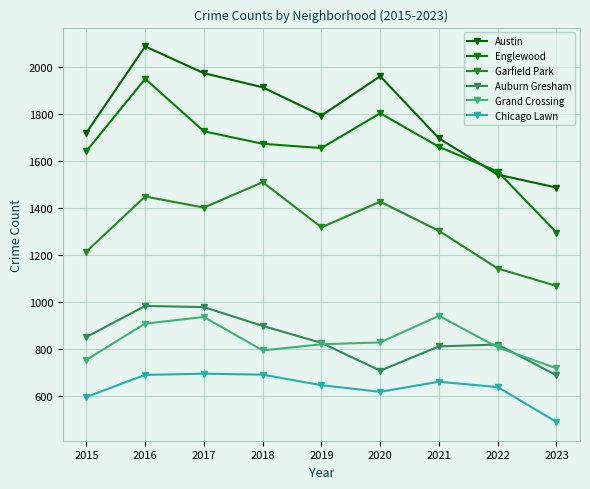

Which series has the largest total across all categories?

Austin